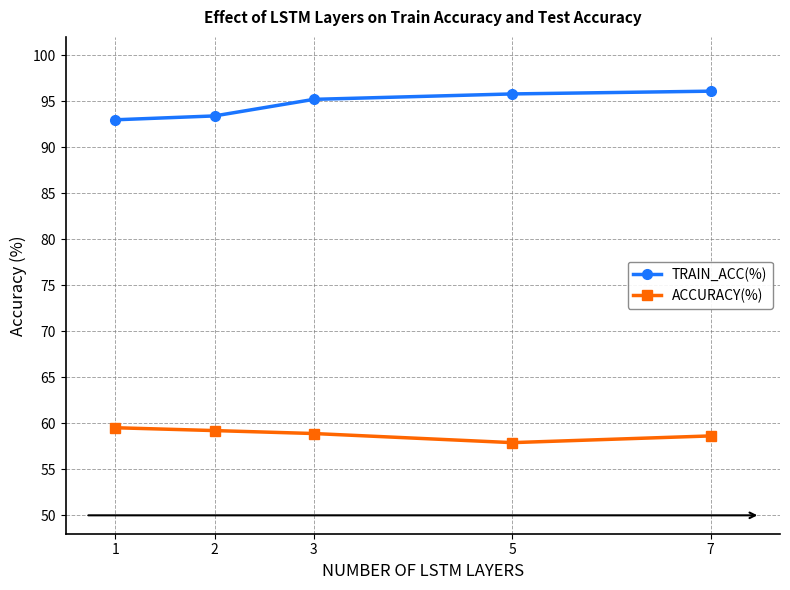

At how many categories does at least one series exceed 91?

5